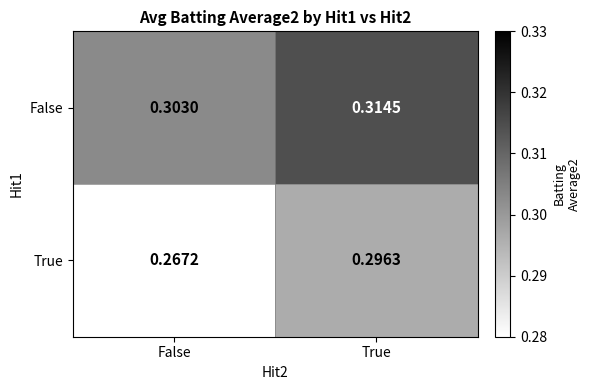

What is the total value across all series at False?

0.6